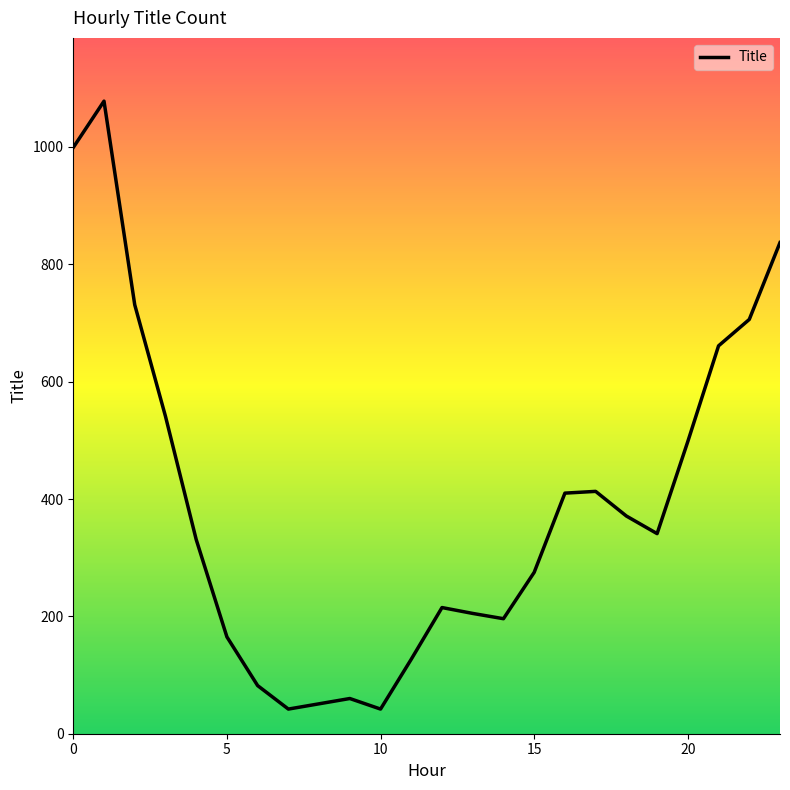

What is the smallest value displayed?

42